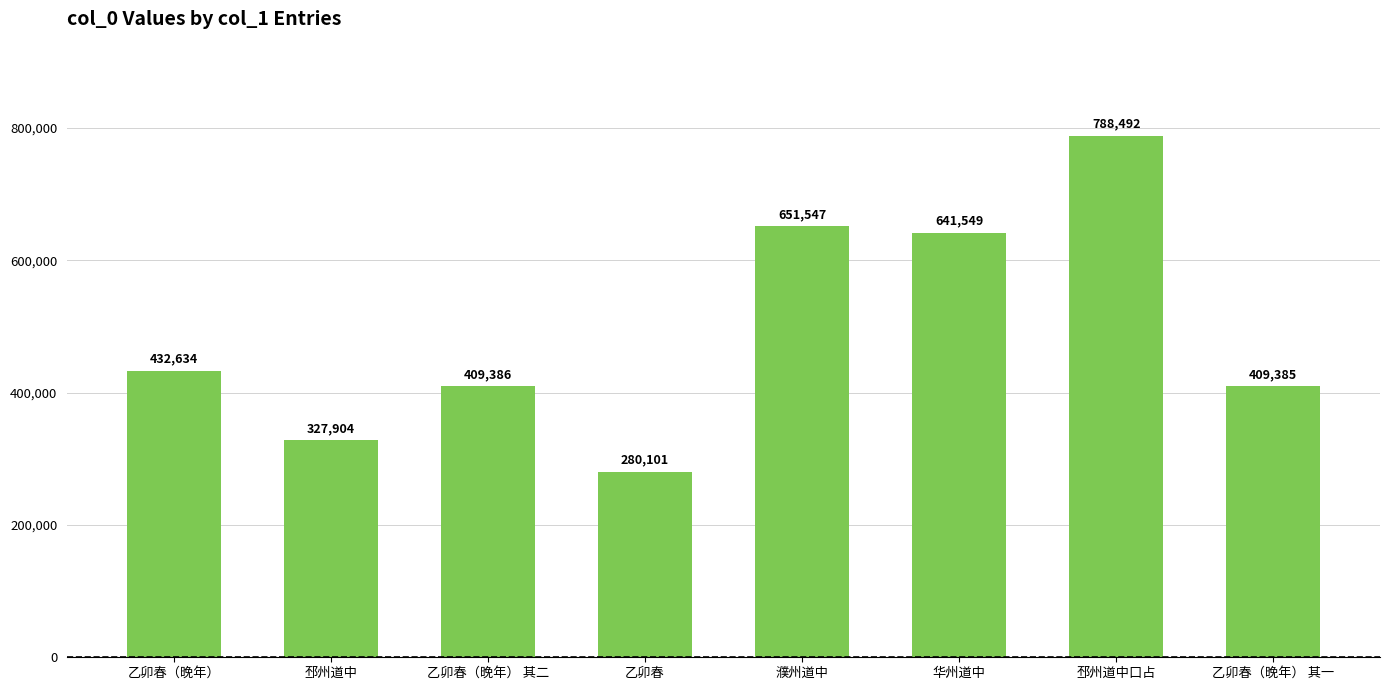

Are the bars grouped side by side (vs. stacked)?

No